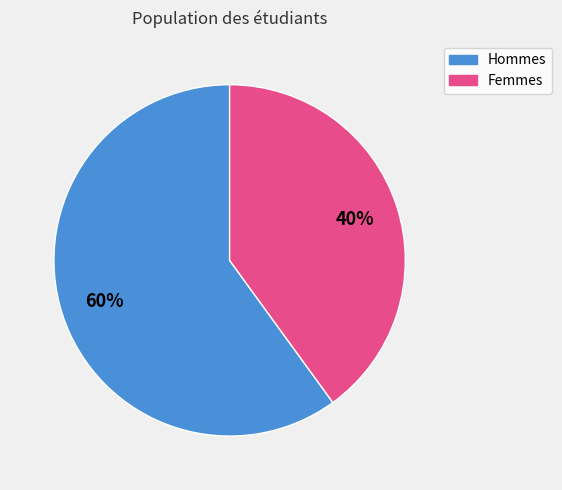

To the nearest percent, what is the average slice percentage?

50%